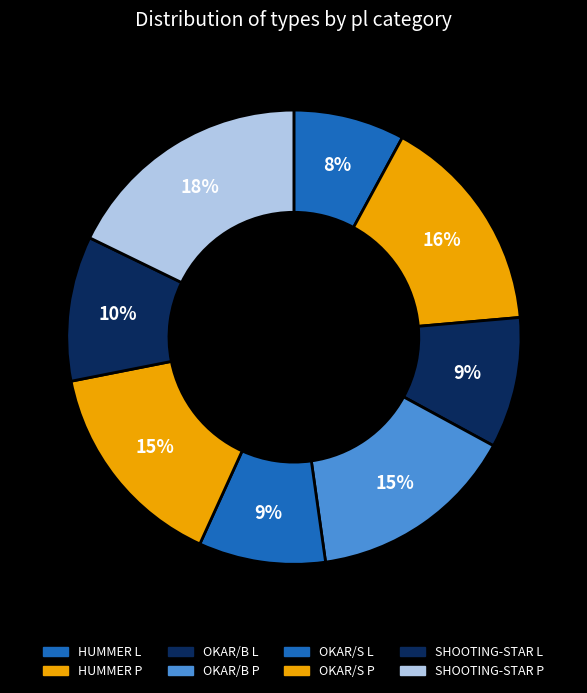

To the nearest percent, what is the combined percentage of OKAR/S L and HUMMER P?

25%